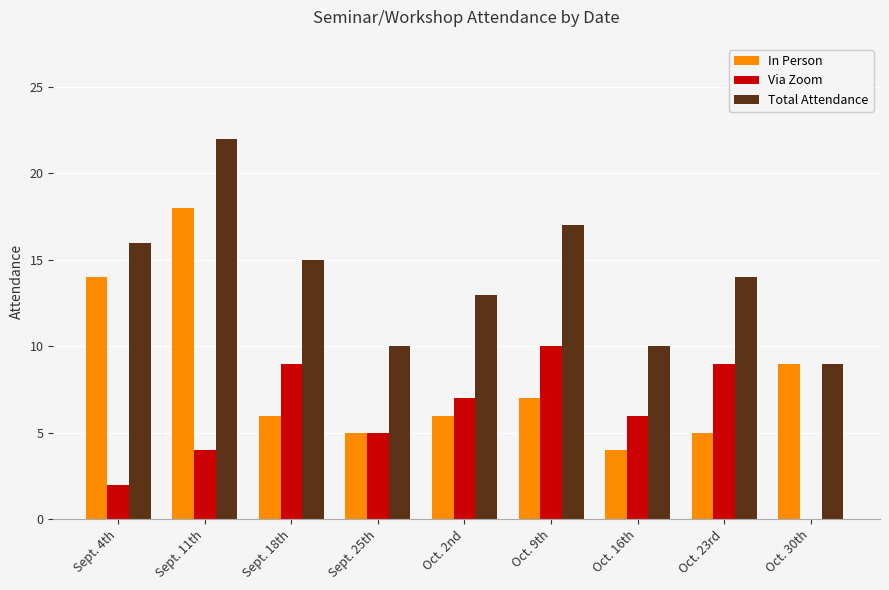

At which label does In Person first exceed 6?

Sept. 4th